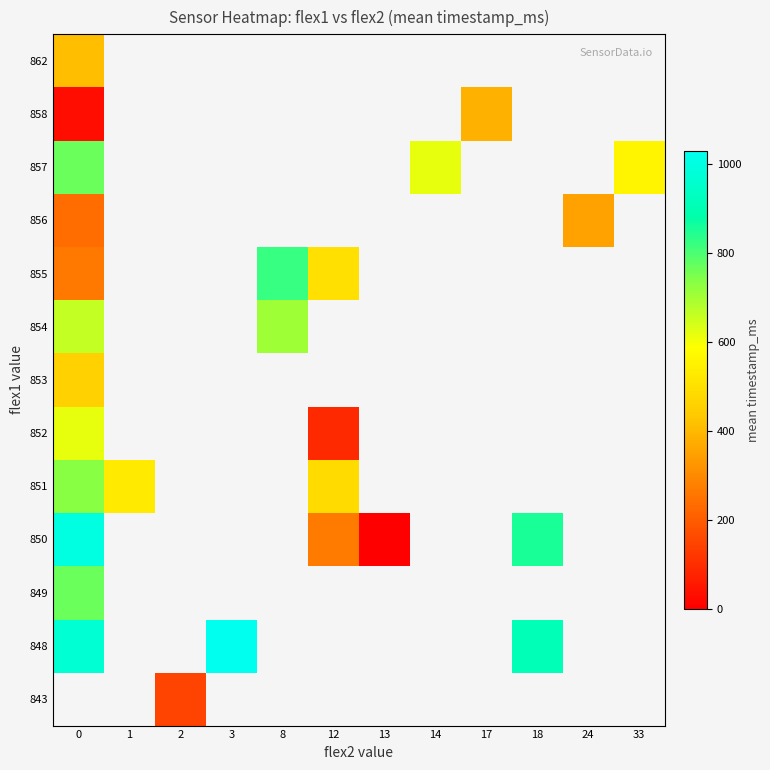

What is the difference between the maximum and minimum values in the 856 series?

118.0